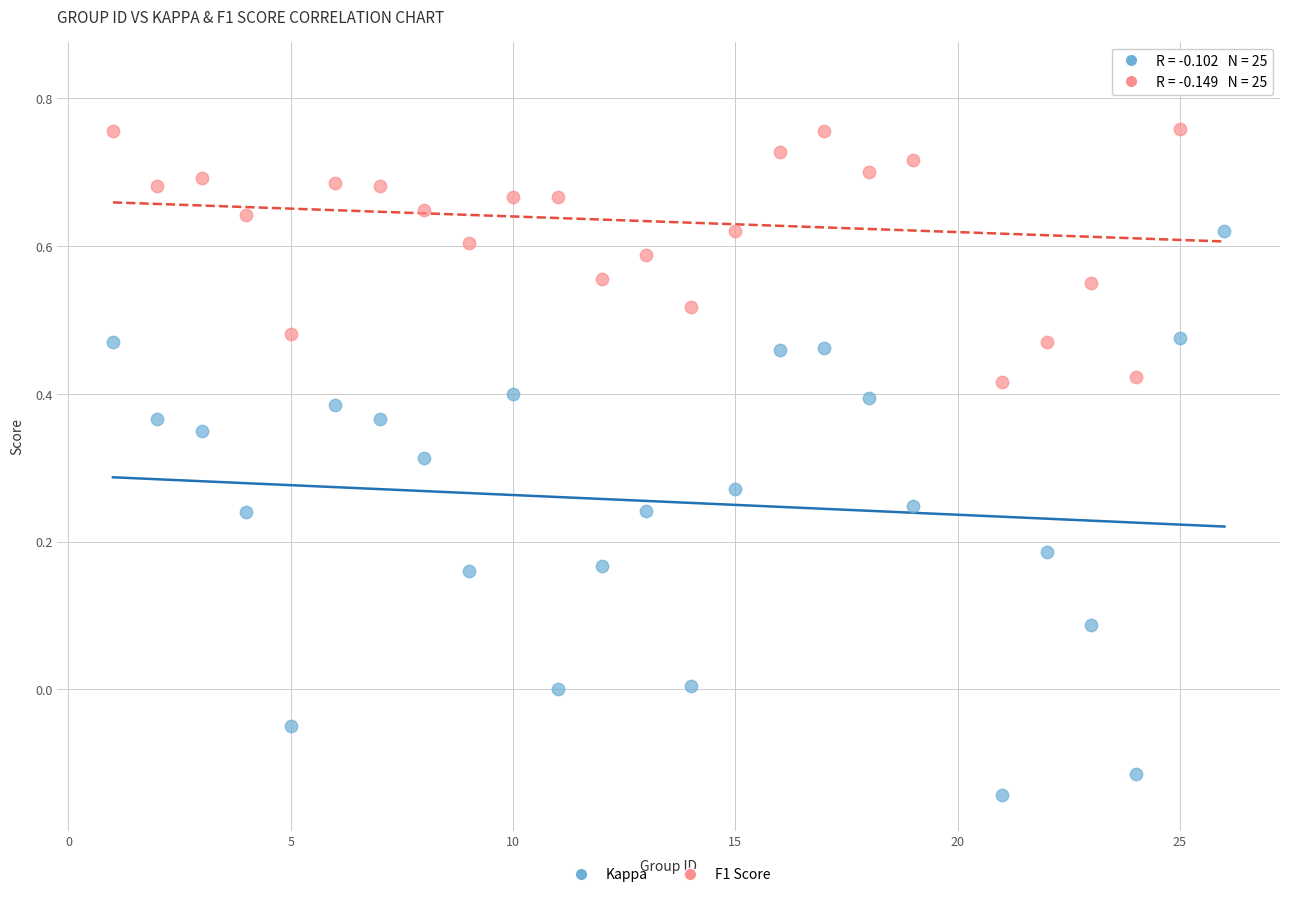

Across all data points, what is the range of Y values (max minus min)?

1.0